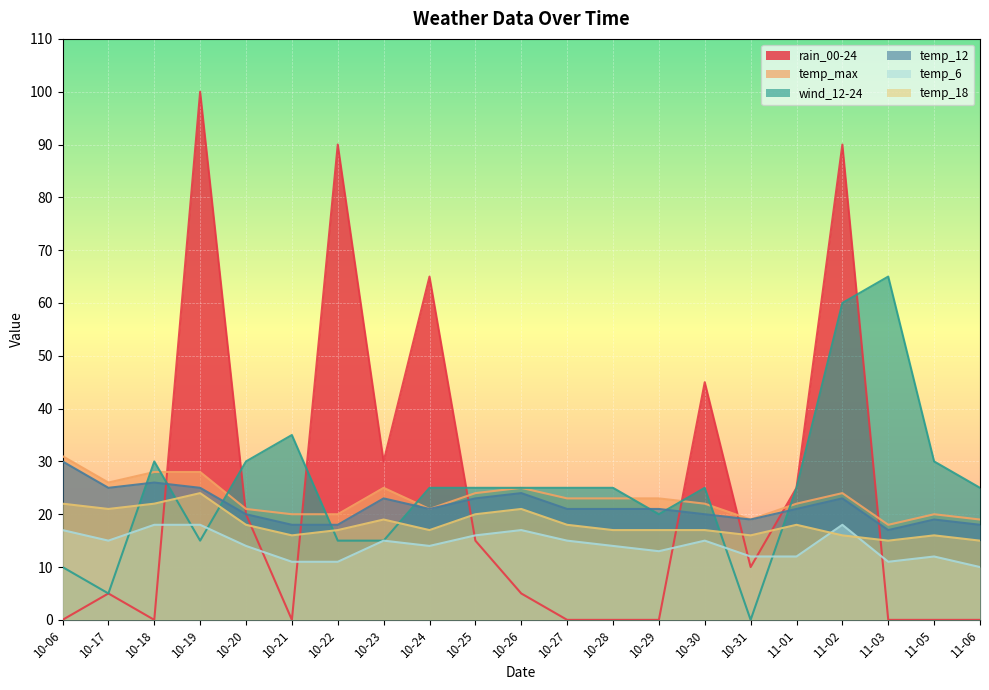

Is it true that wind_12-24 equals 65 at 11-03?

True